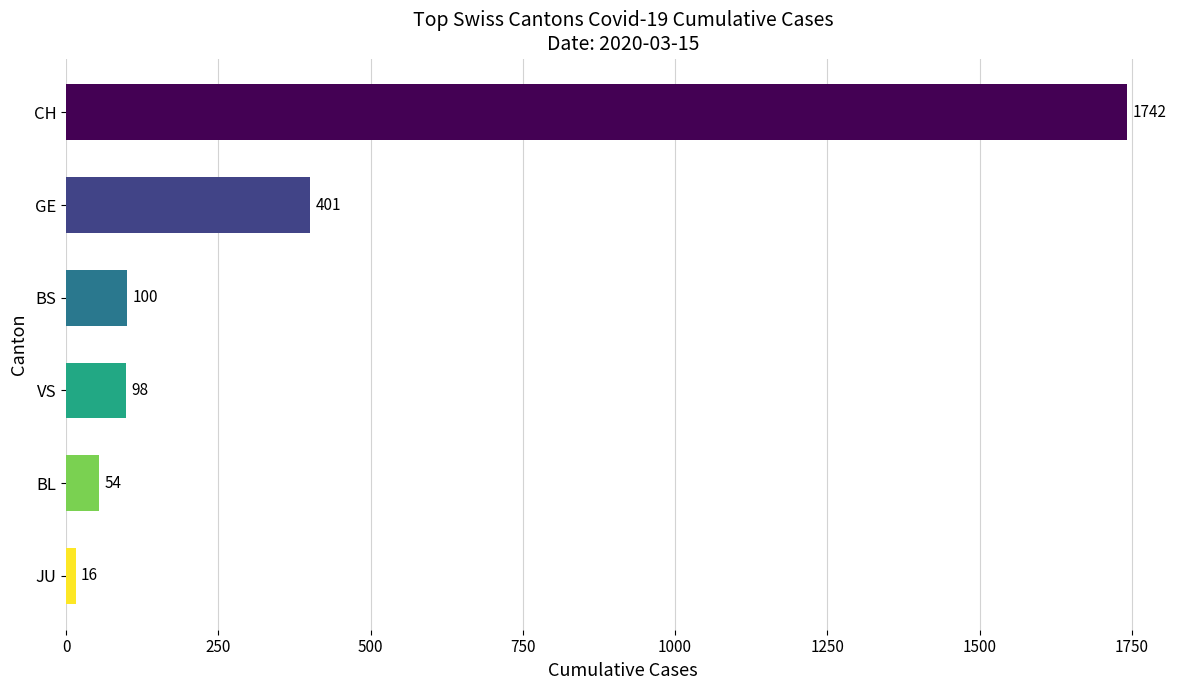

What is the label of the 3rd bar from the top?

BS